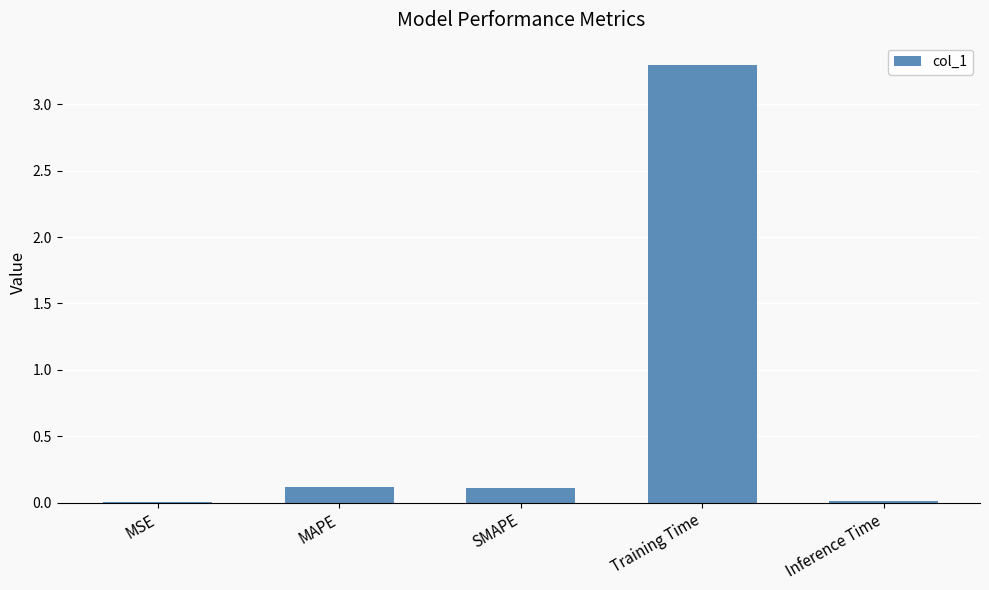

What is the greatest value displayed?

3.3